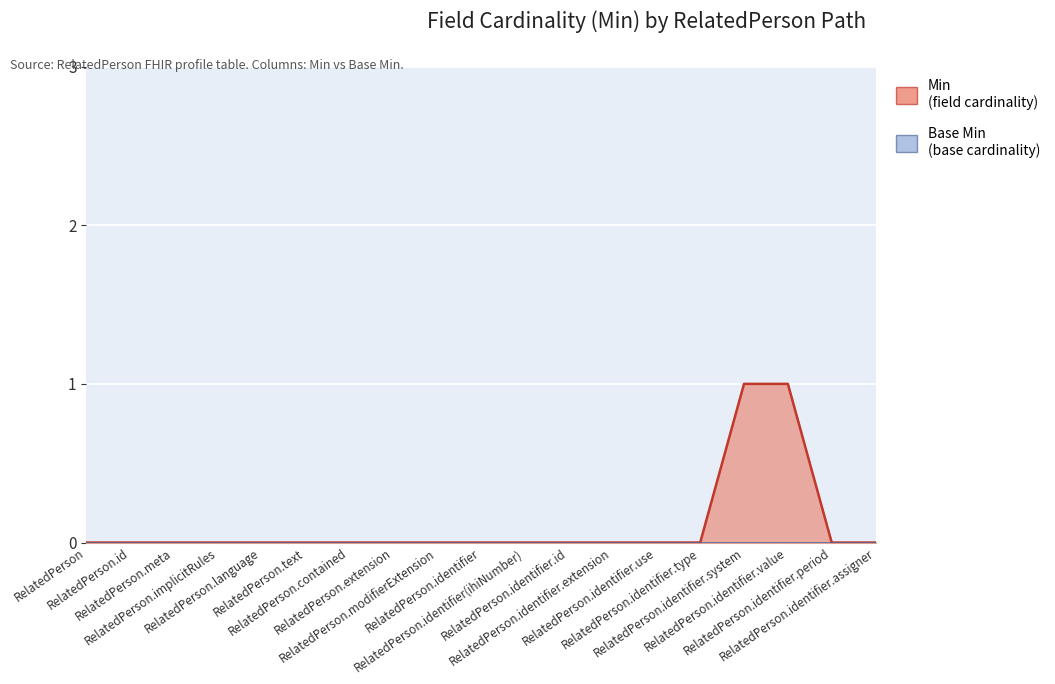

Count the values in the range 0 to 1.

19